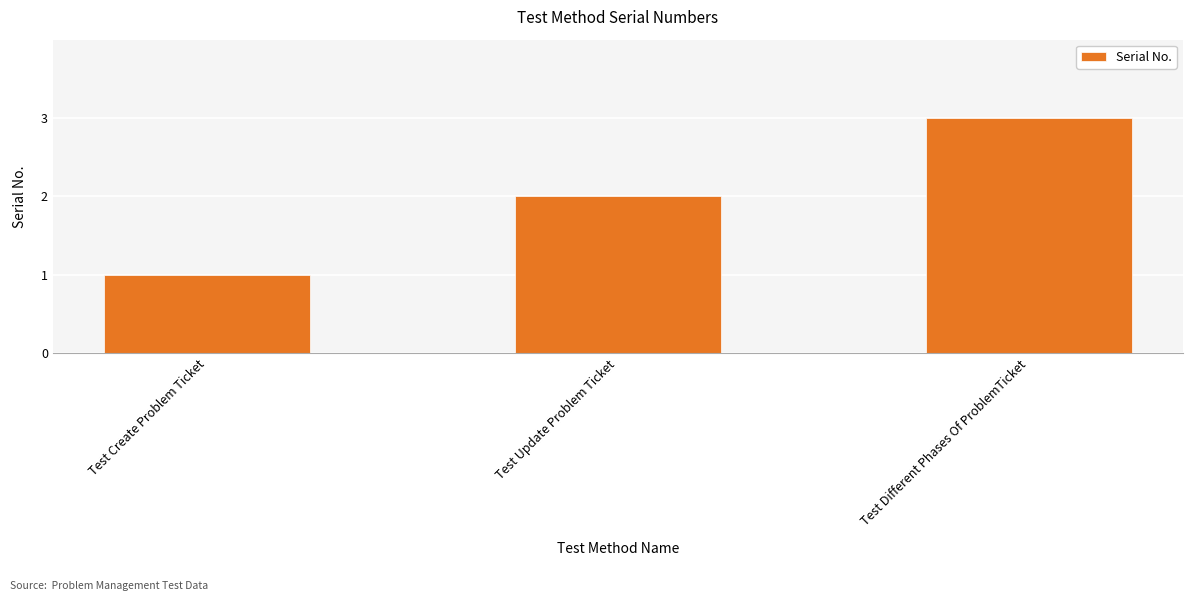

What position from the left is Test Create Problem Ticket?

1